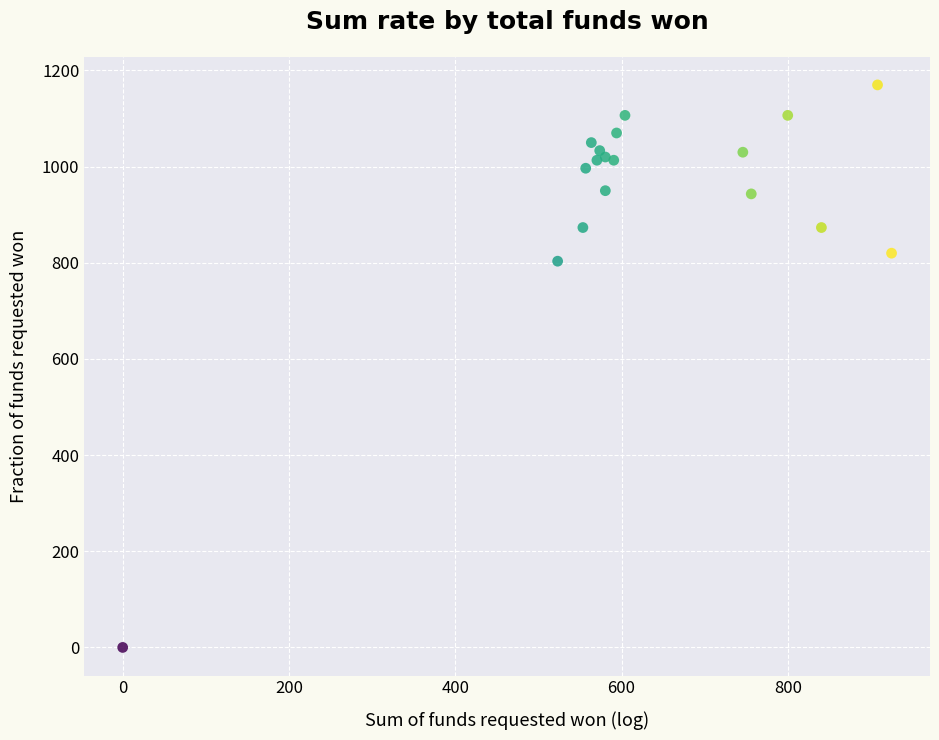

What Y value in the scatter plot is closest to 585?

803.3